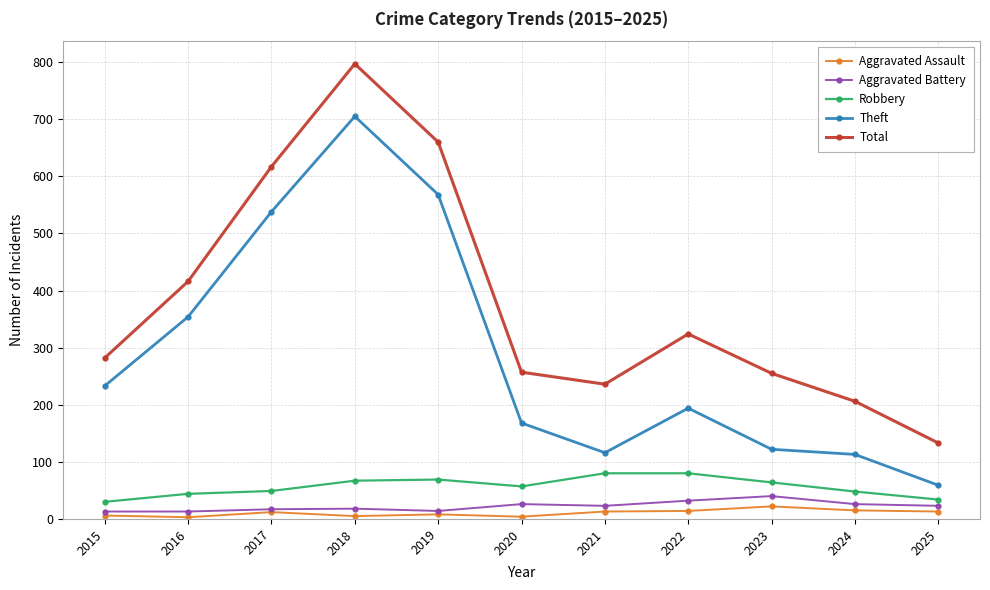

What is the difference between the highest and lowest values at 2019?

652